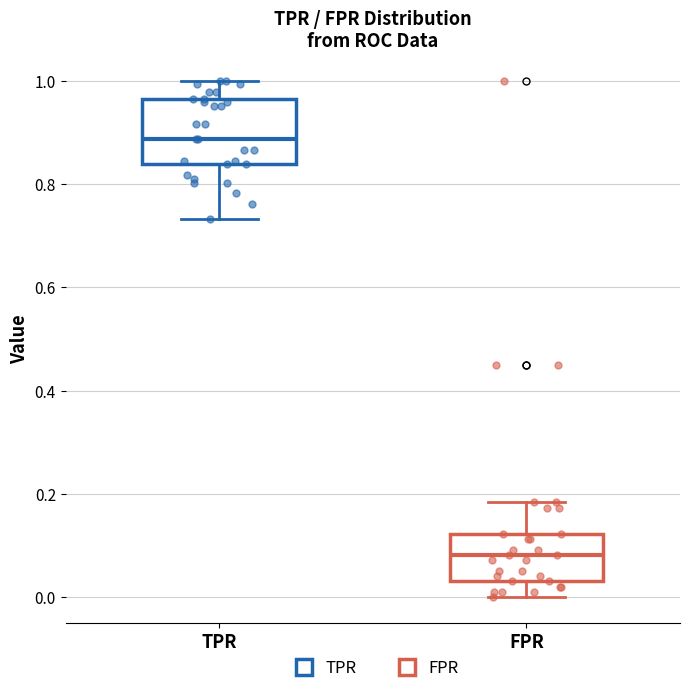

Reading left to right, read every box against the y-axis: the position of its median line, the range the box covers, and the ends of its whiskers. The values are not printed on the chart, so give them approximately, as read against the axis.

TPR: median 0.88, box 0.84 to 0.96, whiskers 0.74 to 1.00
FPR: median 0.08, box 0.04 to 0.12, whiskers 0.00 to 0.18